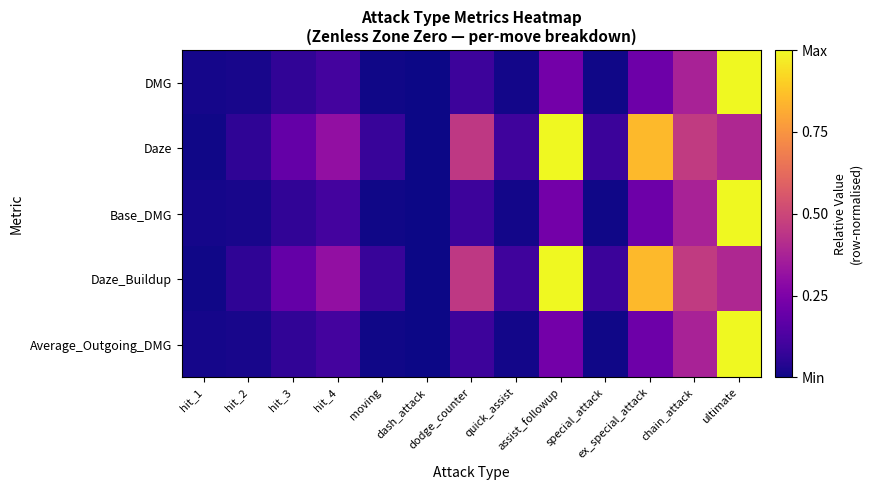

At which category does the chart reach its peak across all series?

ultimate